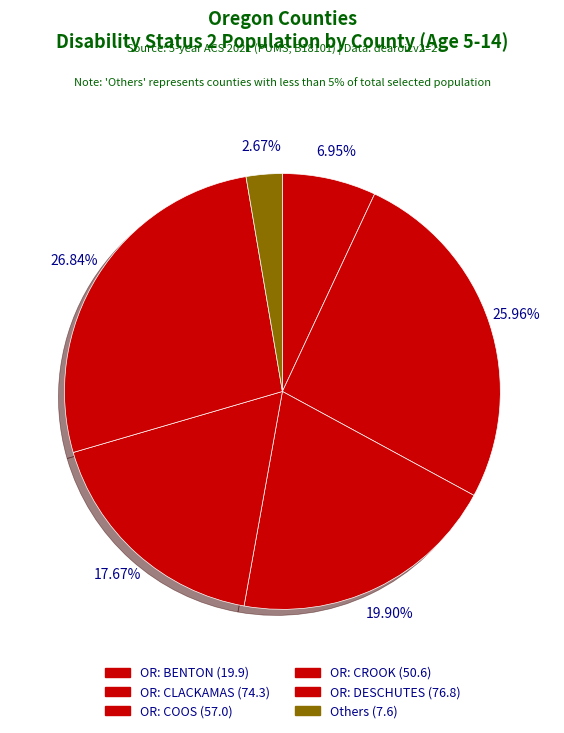

How many segments does this pie chart have?

6